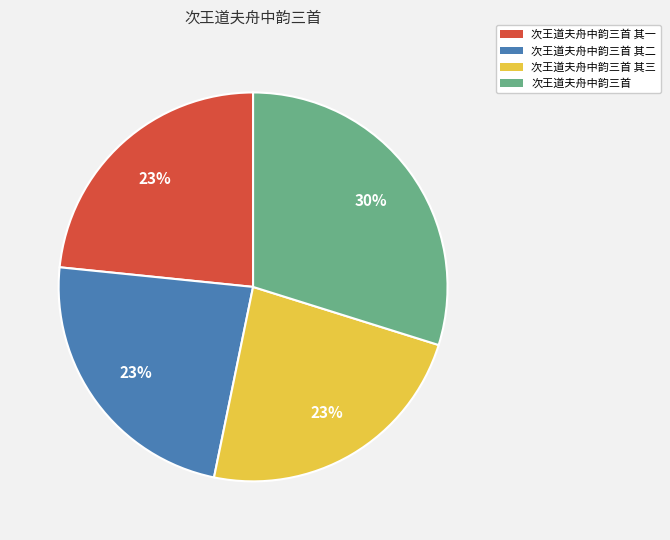

What is the largest slice in the pie chart?

次王道夫舟中韵三首